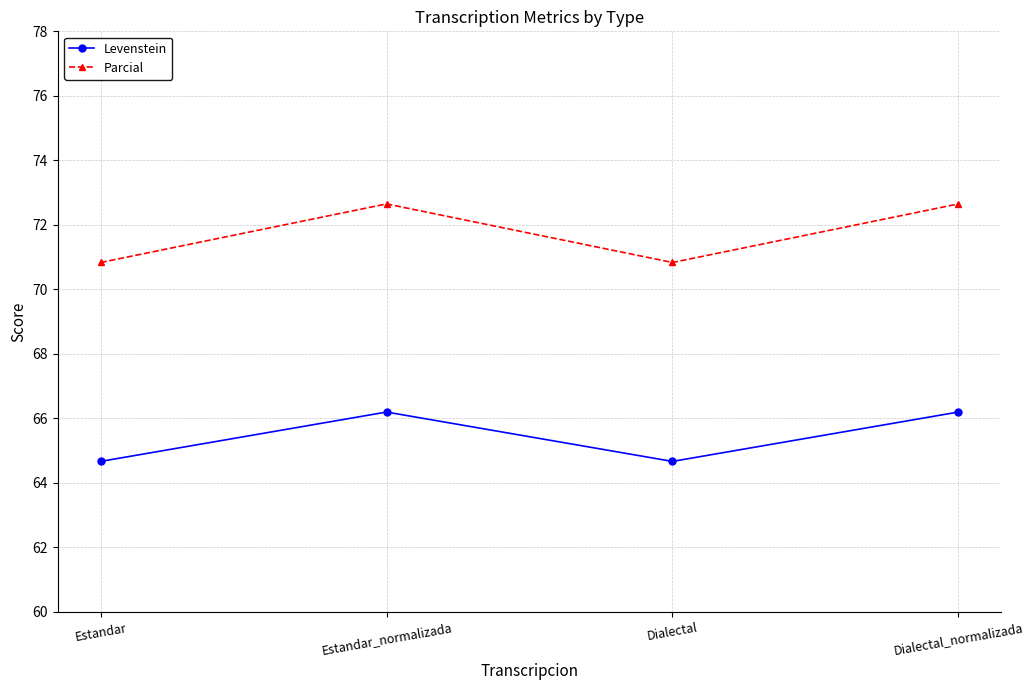

What is the smallest value displayed?

64.7